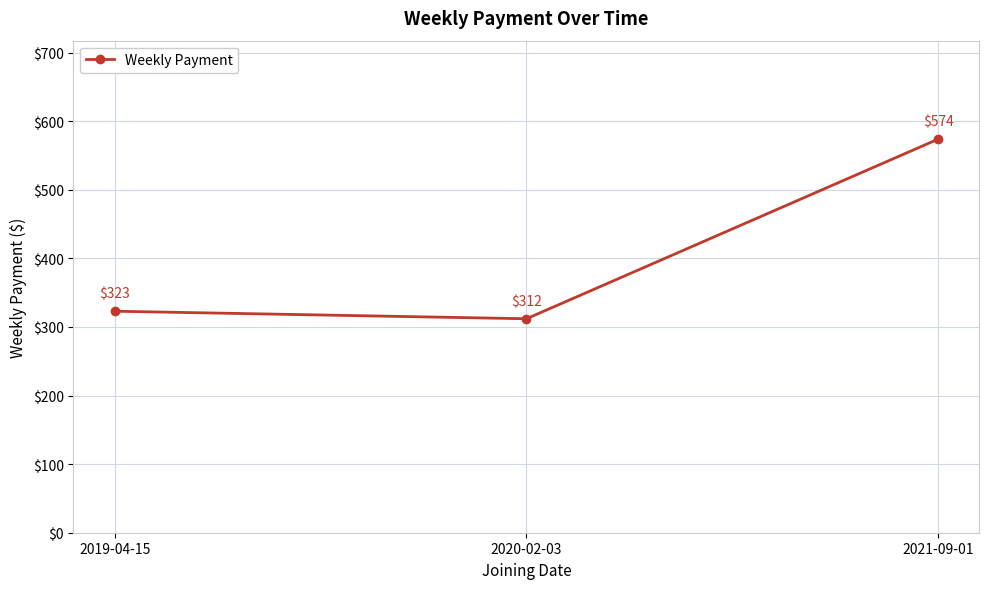

List the labels in order of value, smallest first.

2020-02-03, 2019-04-15, 2021-09-01